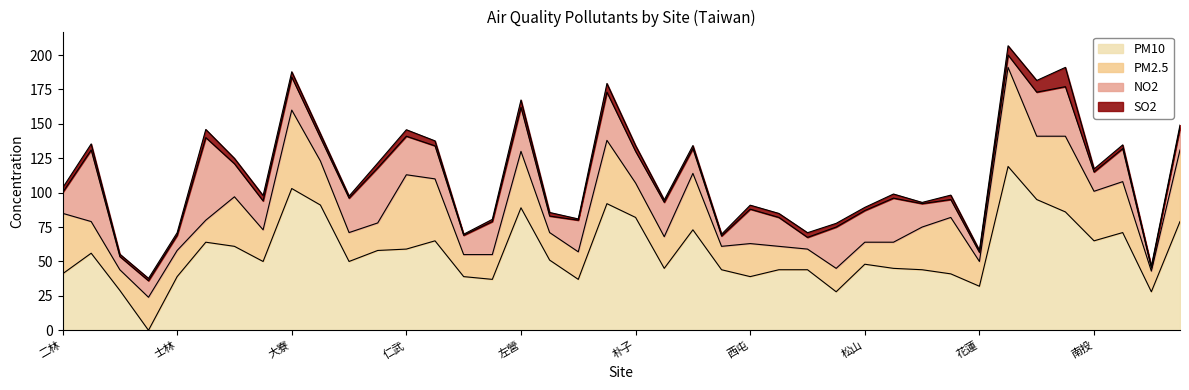

How many lines are shown in the chart?

4